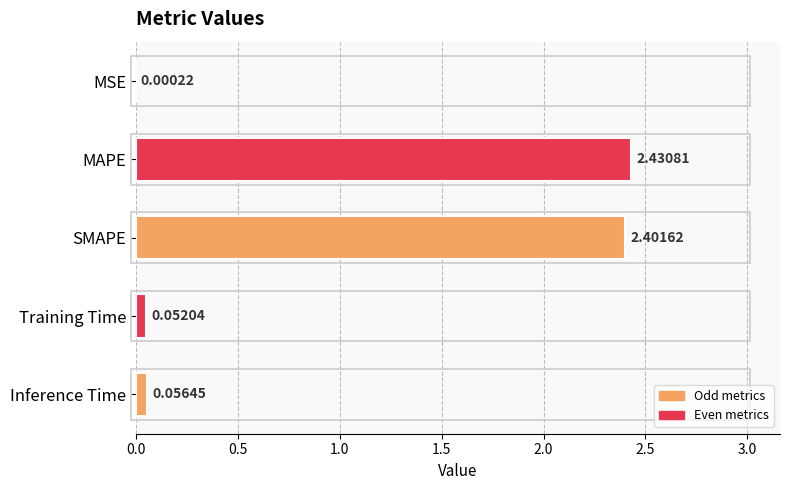

Between SMAPE and Inference Time, which is larger?

SMAPE